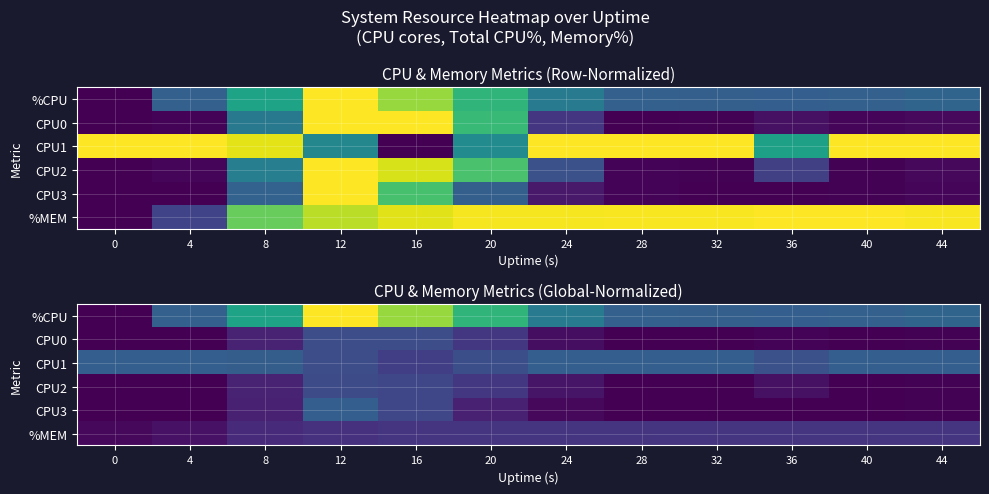

At which label does CPU2 reach its peak?

12